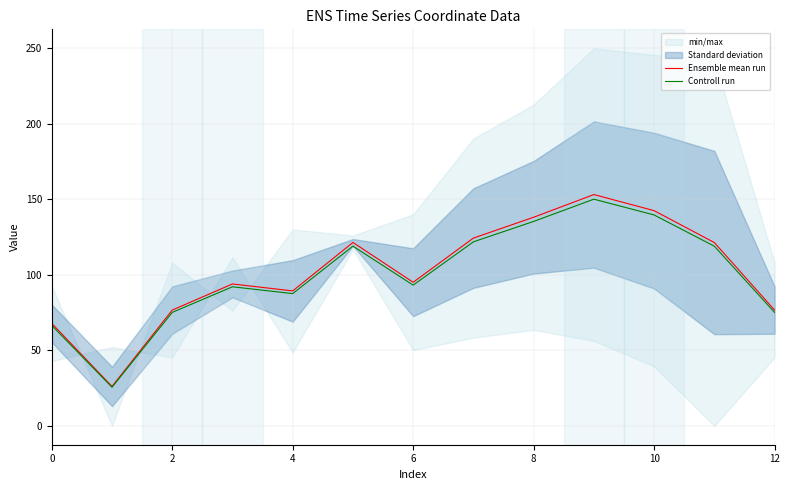

True or false: Ensemble mean run and Controll run cross at least once.

False